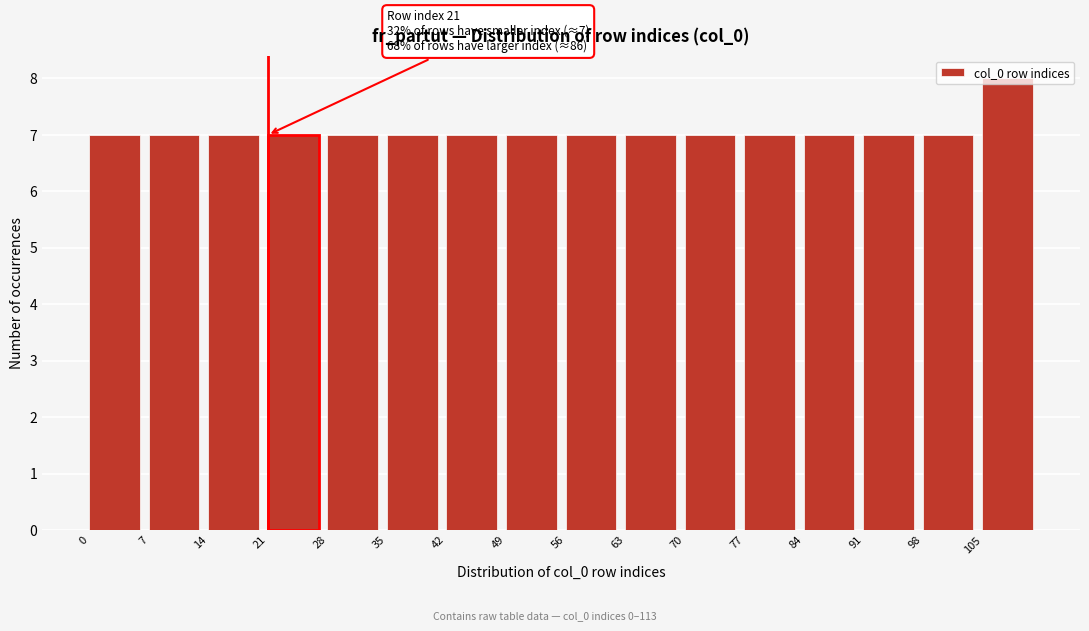

Over which range of the x-axis is the bar tallest?

105 to 112